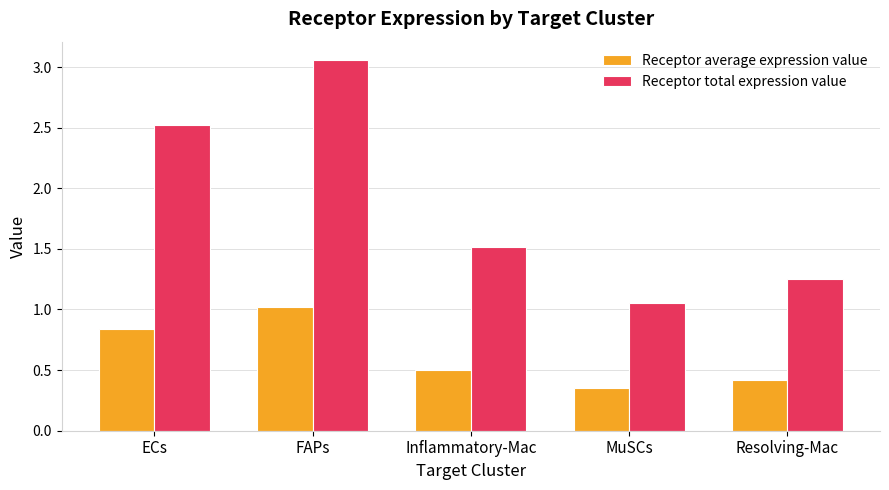

What is the difference between the Receptor average expression value values at FAPs and Inflammatory-Mac?

0.5